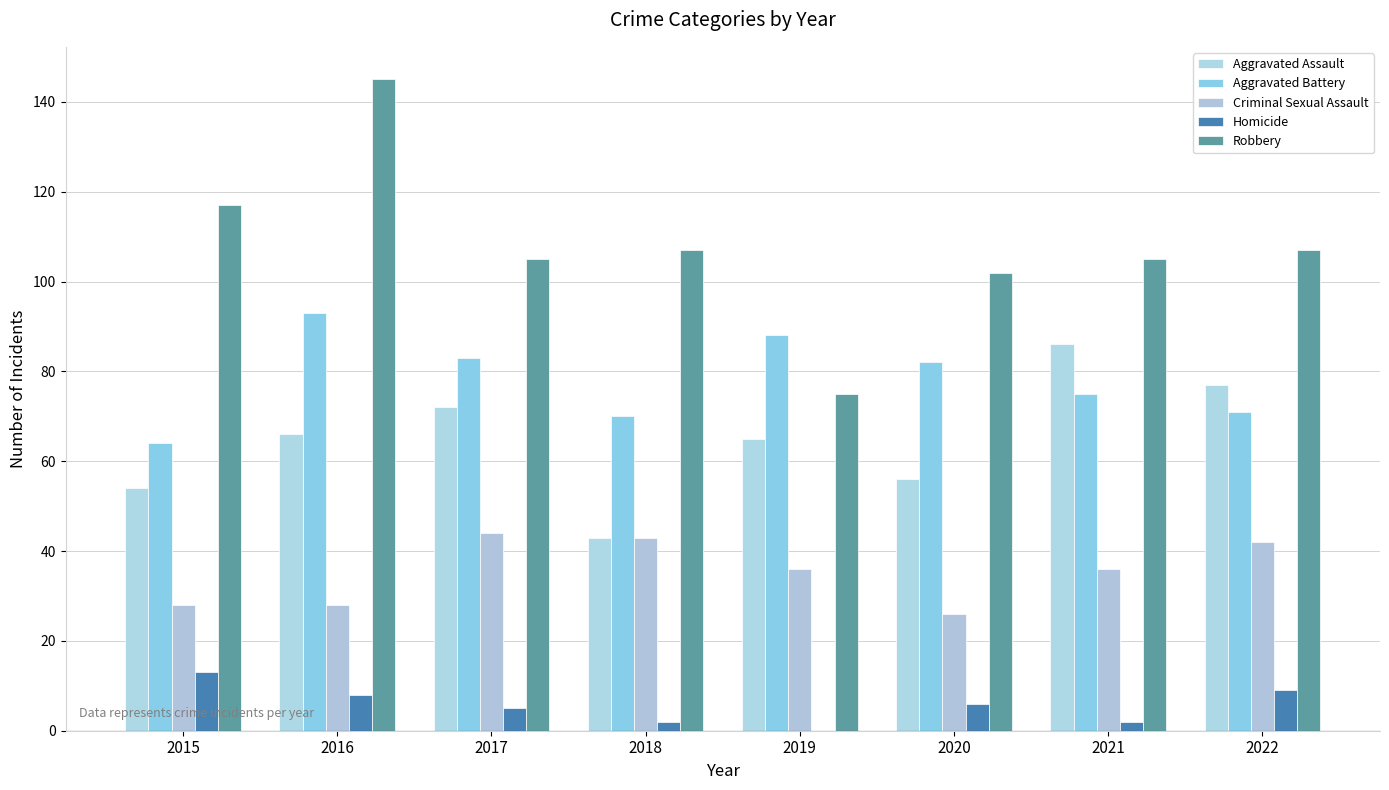

Are the bars grouped side by side (vs. stacked)?

Yes